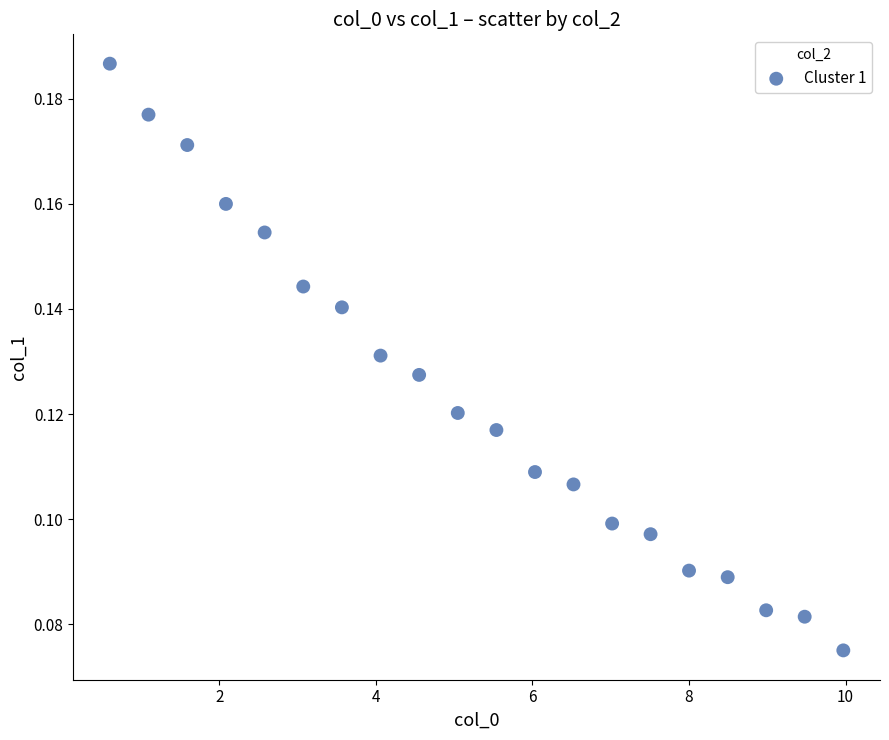

What is the range of X values (max minus min)?

9.4